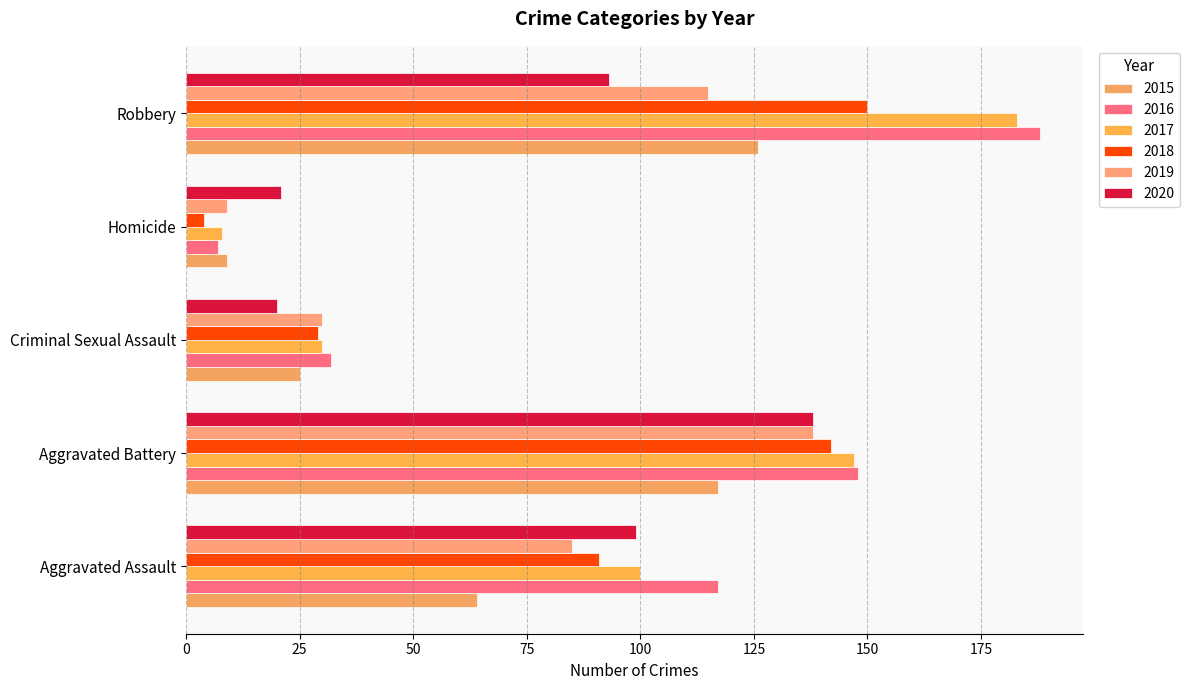

Which series has the largest total across all categories?

2016